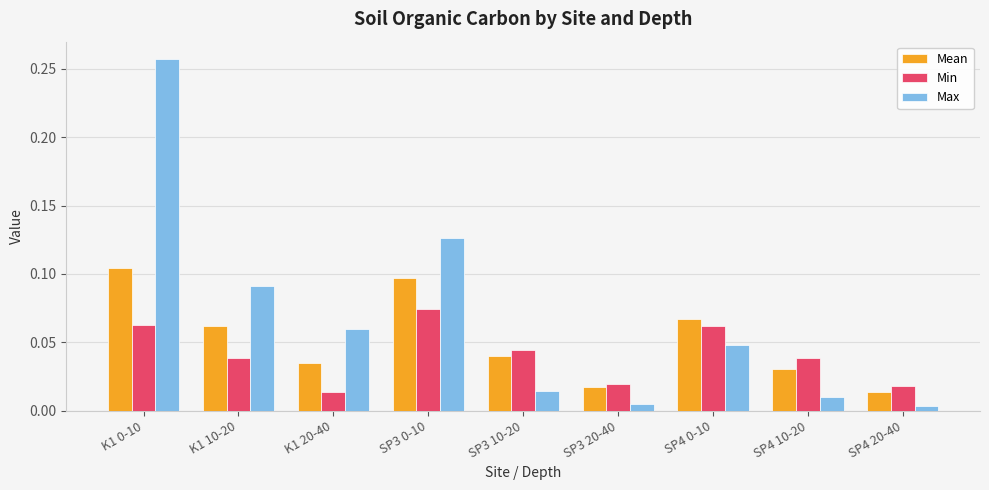

Which series has the largest range (max minus min)?

Max